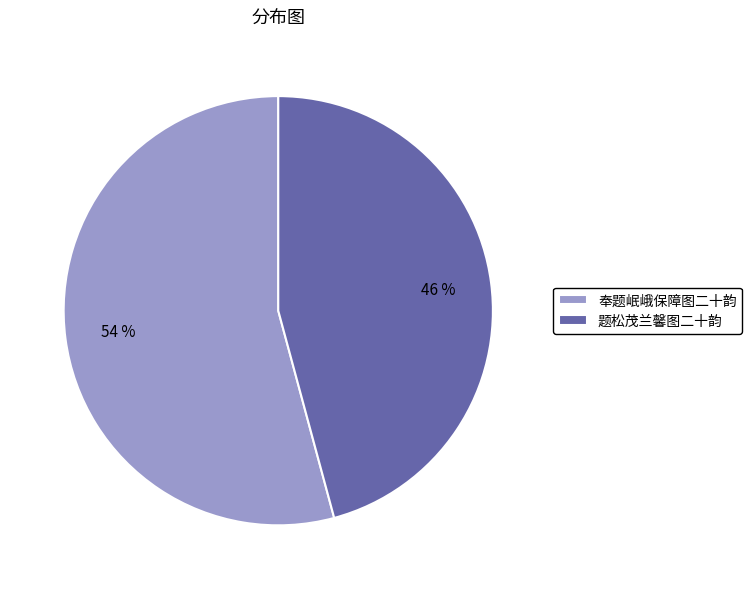

Is 奉题岷峨保障图二十韵 the majority of the pie?

Yes